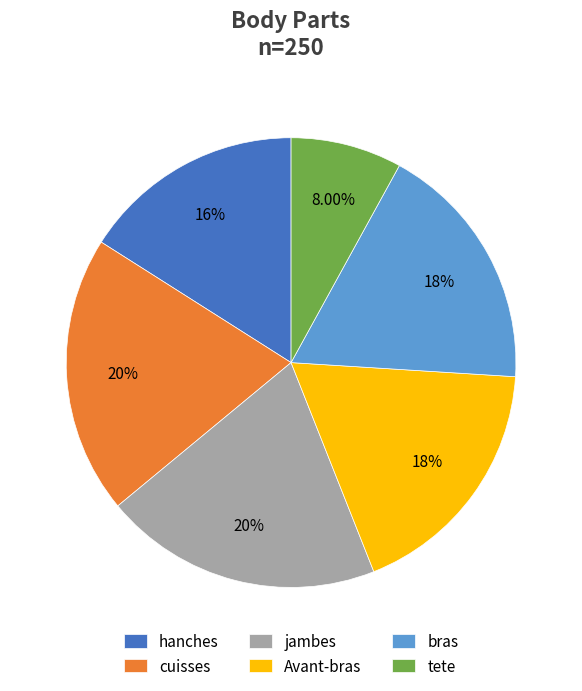

Count the number of slices in the pie.

6